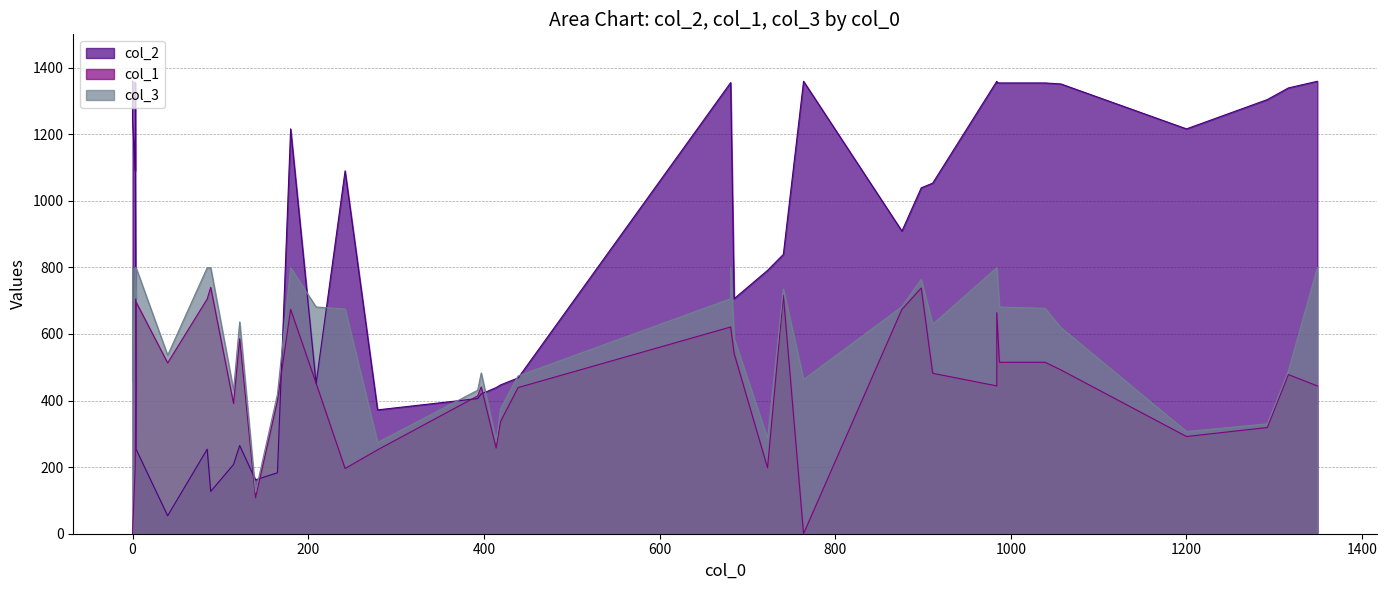

Which series has the largest range (max minus min)?

col_2